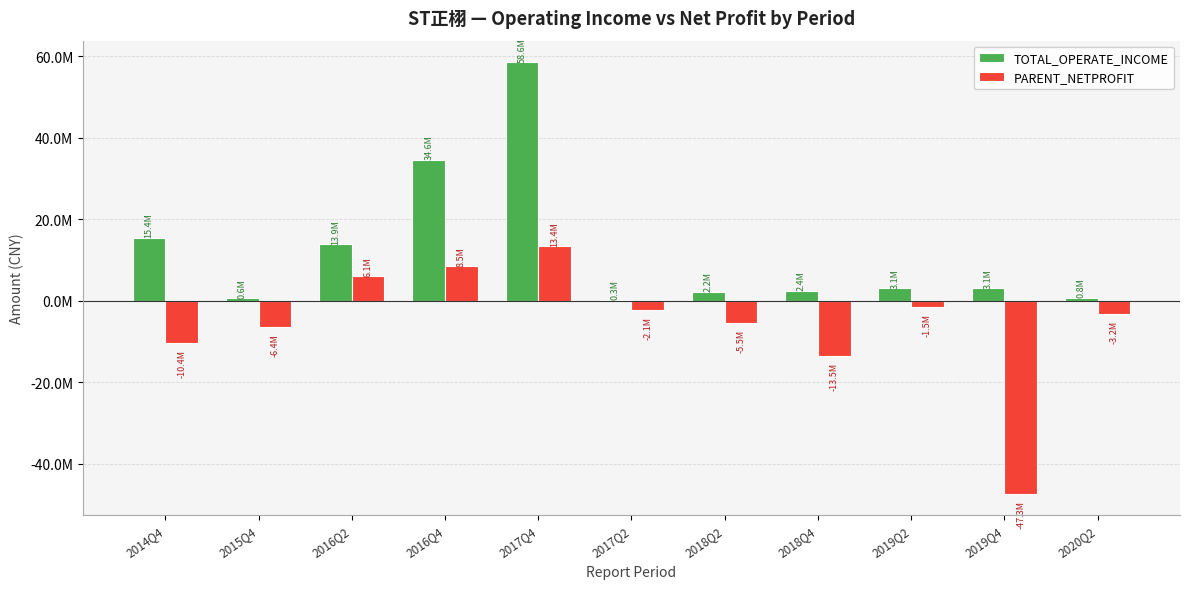

Are the bars grouped side by side (vs. stacked)?

Yes